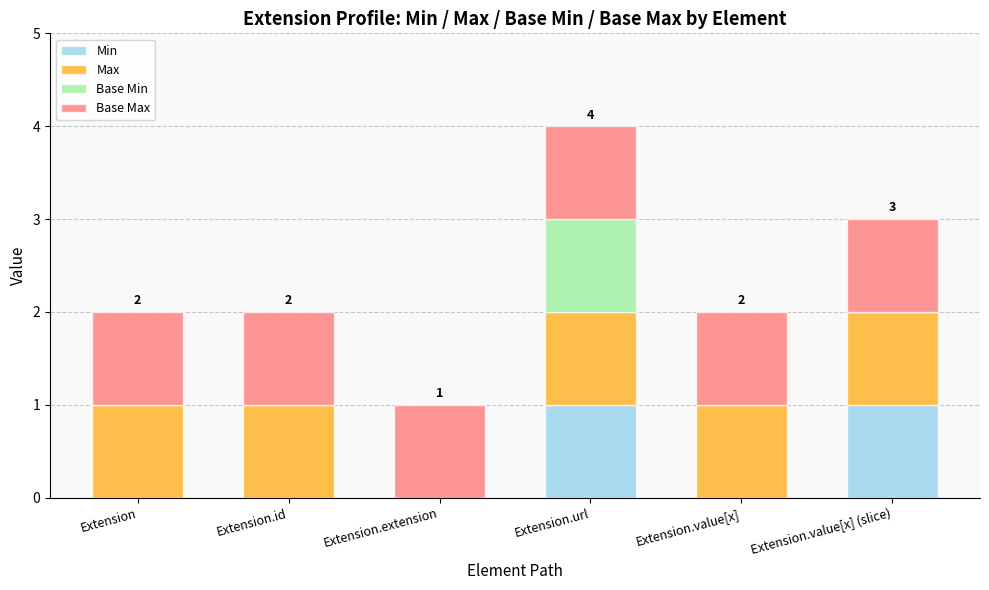

Is it true that Min equals 2 at Extension.value[x] (slice)?

False